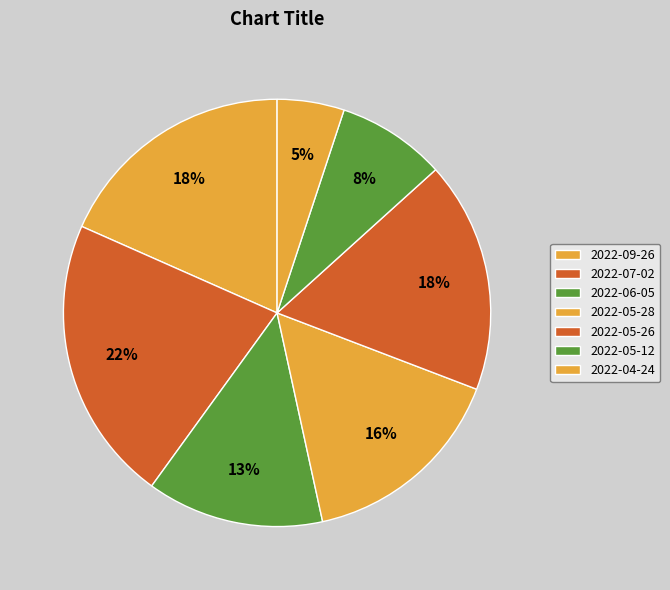

Is it true that 2022-05-28 is 25% of the pie?

False